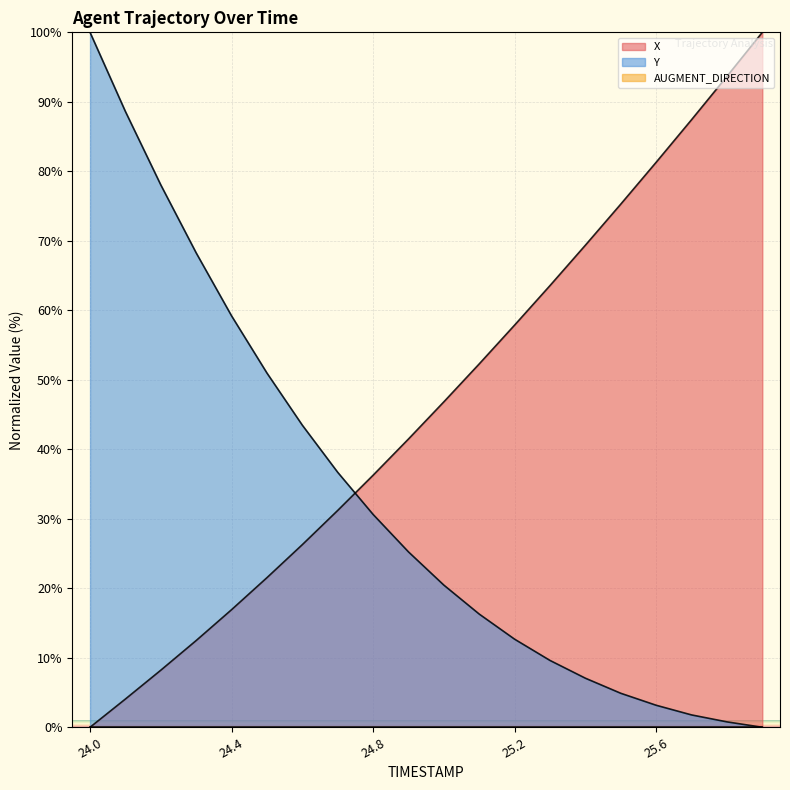

Which series has the widest spread of values?

X